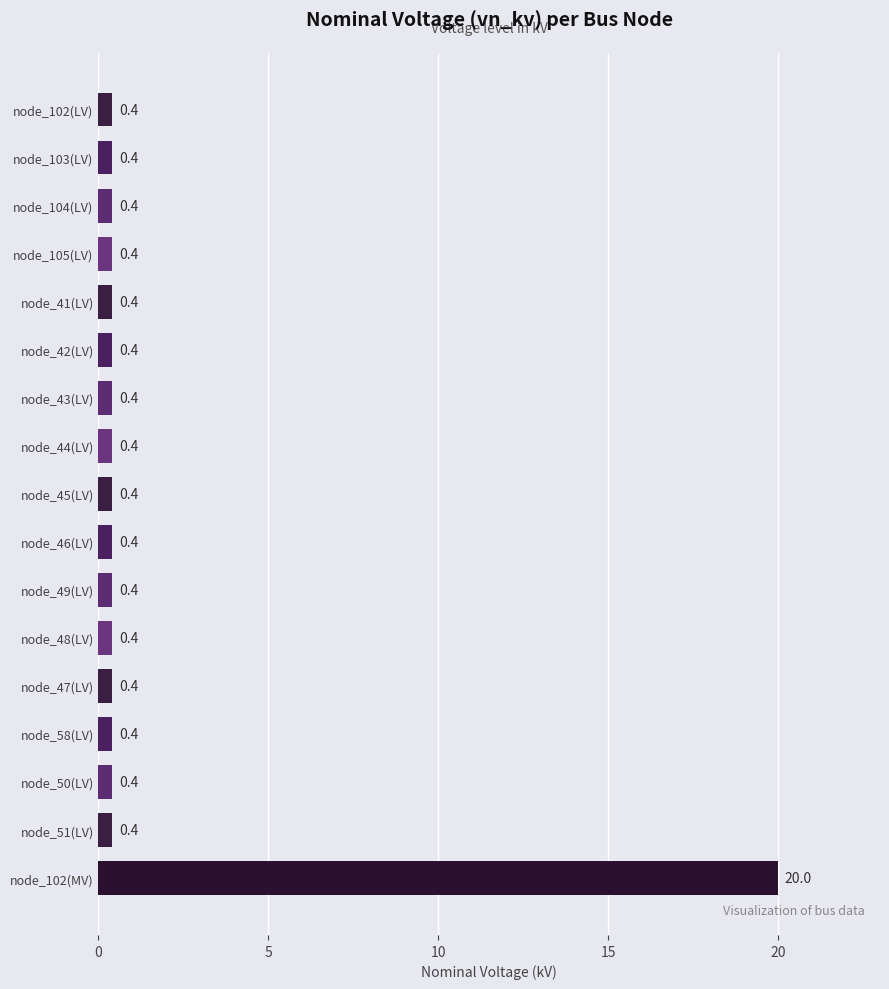

Read the value at node_47(LV).

0.4